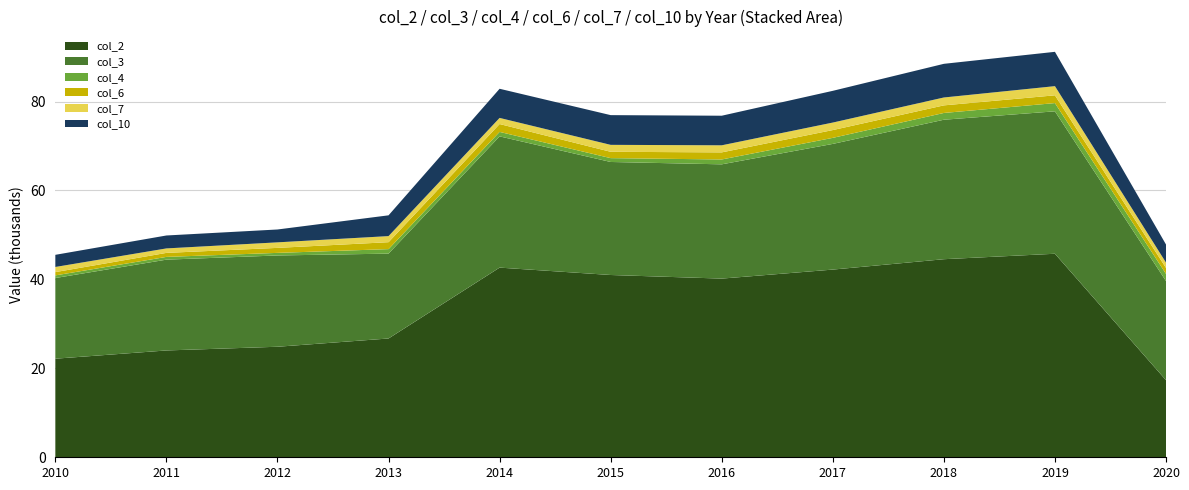

Reading left to right, transcribe all the data shown in this chart.

col_2: 22170	24022	24855	26712	42650	40990	40180	42207	44541	45768	17337
col_3: 18138	20420	20529	19084	29511	25416	25695	28262	31365	32027	22290
col_4: 594	617	580	1012	1004	863	1094	1359	1522	1851	1614
col_6: 738	902	1124	1560	1771	1425	1594	1752	1706	1750	1342
col_7: 1156	1007	1244	1368	1377	1563	1592	1688	1773	2062	1196
col_10: 2729	2907	2892	4672	6554	6683	6652	7136	7570	7717	4069